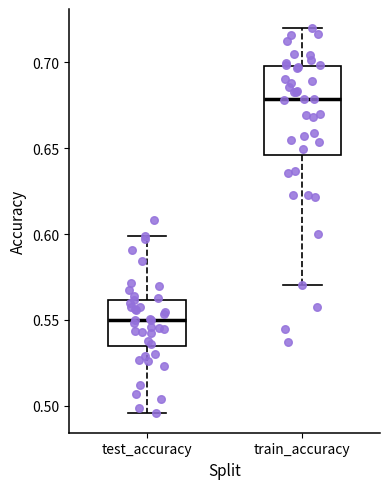

Where is the lower edge of the box for train_accuracy on the y-axis? The values are not printed on the chart, so give them approximately, as read against the axis.

0.645